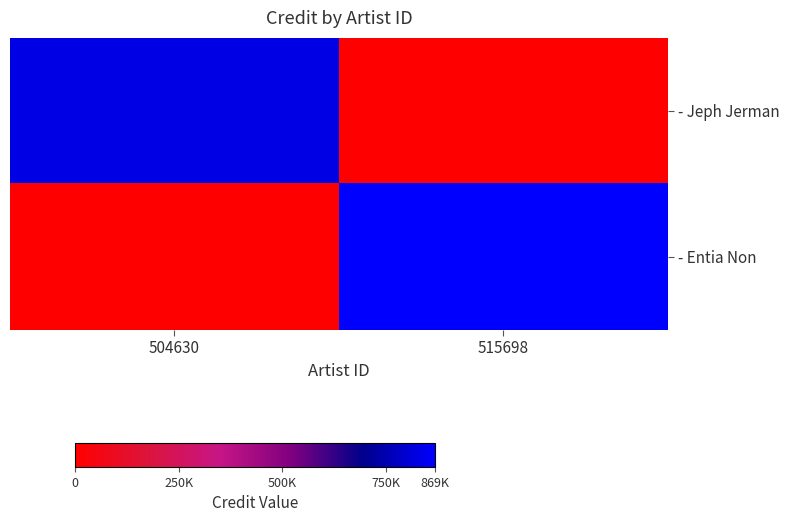

At how many categories does at least one series exceed 708351?

2